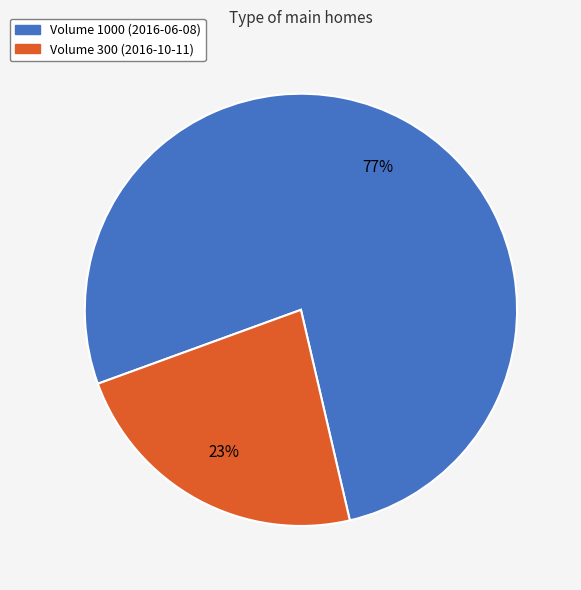

Combined, do Volume 1000 and Volume 300 account for over 50%?

Yes